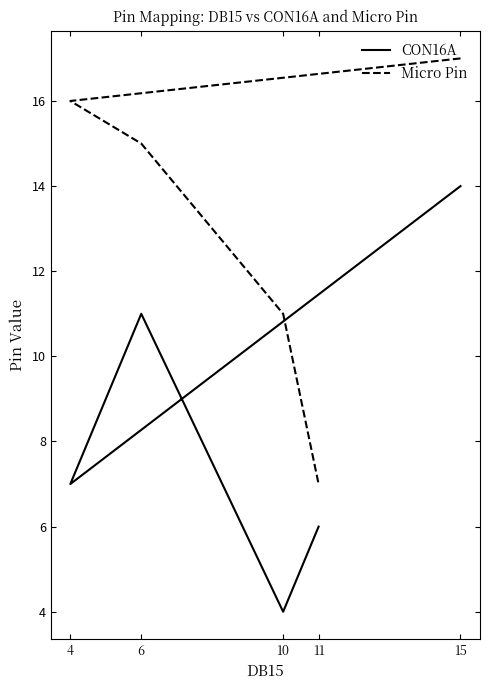

Between 6 and 10, which series saw the biggest shift?

CON16A